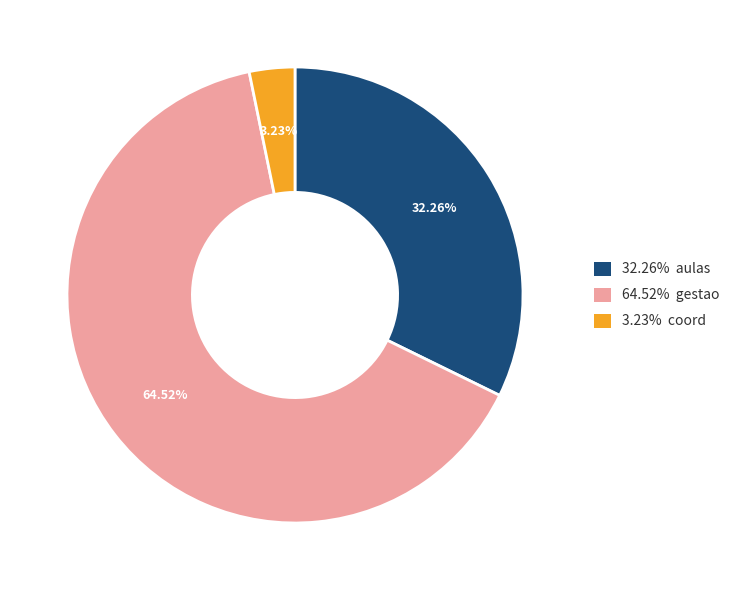

Is there a majority slice in this chart?

Yes